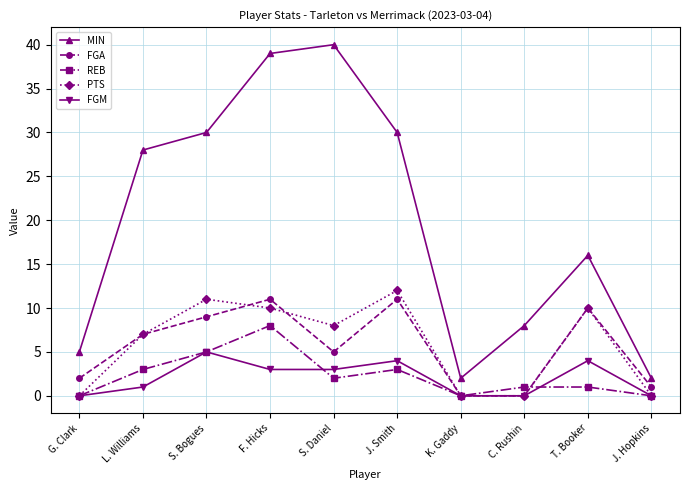

Read the REB value at F. Hicks.

8